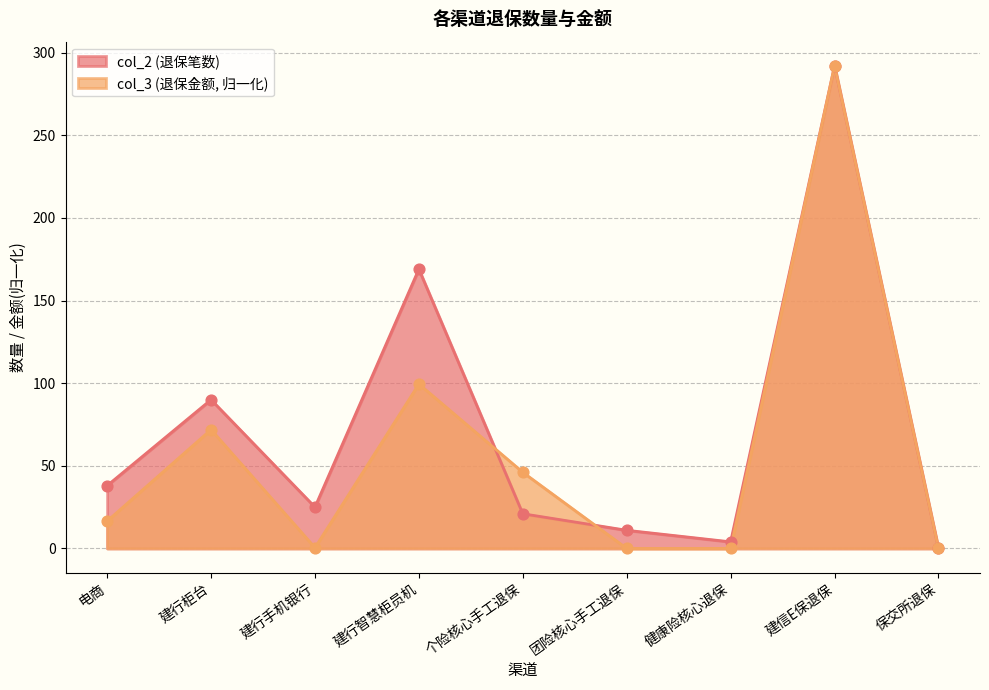

Which series has the largest total across all categories?

col_2 (退保笔数)